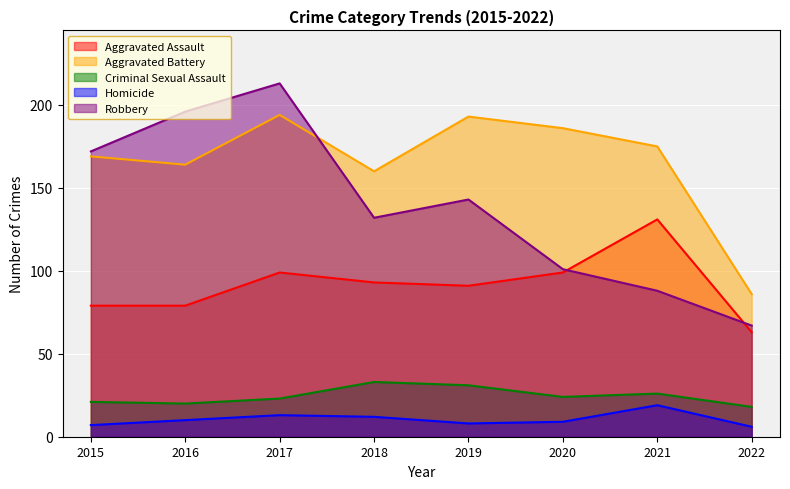

Is the value of Robbery at 2022 greater than the value of Homicide at 2017?

Yes